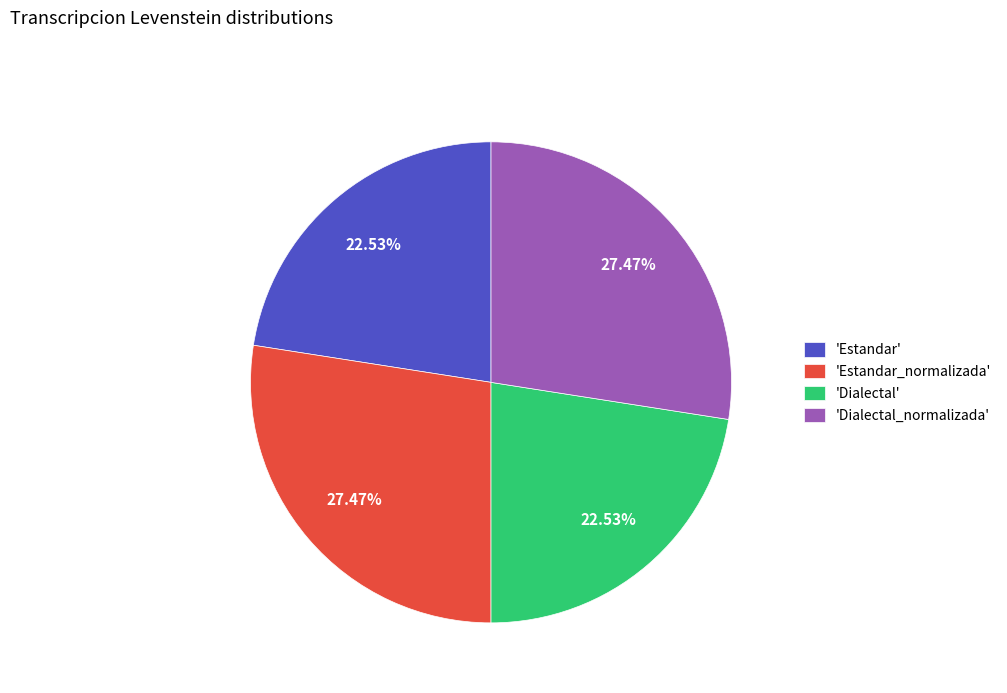

Is there any slice that represents more than half of the pie?

No